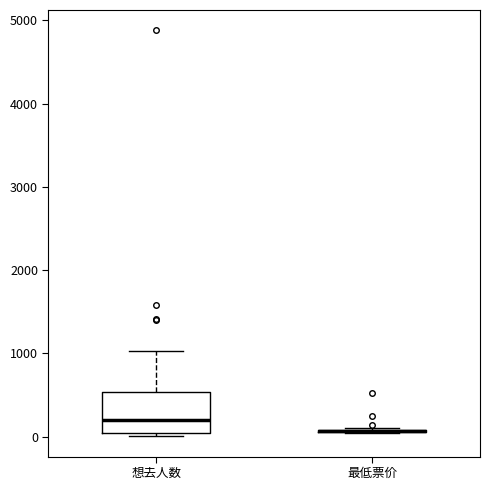

Reading left to right, read every box against the y-axis: the position of its median line, the range the box covers, and the ends of its whiskers. The values are not printed on the chart, so give them approximately, as read against the axis.

想去人数: median 200, box 0 to 500, whiskers 0 (just below the box's lower edge) to 1000
最低票价: box collapsed to a line at 100, whiskers 0 to 100